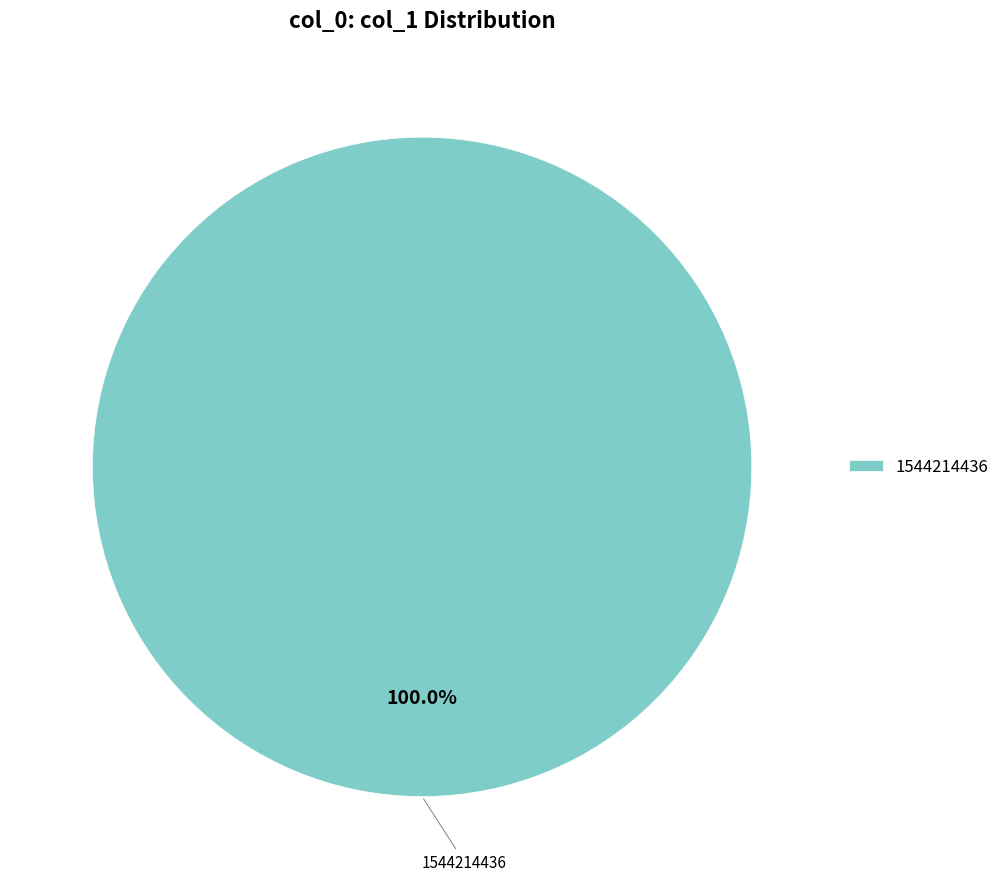

What is the majority slice?

1544214436